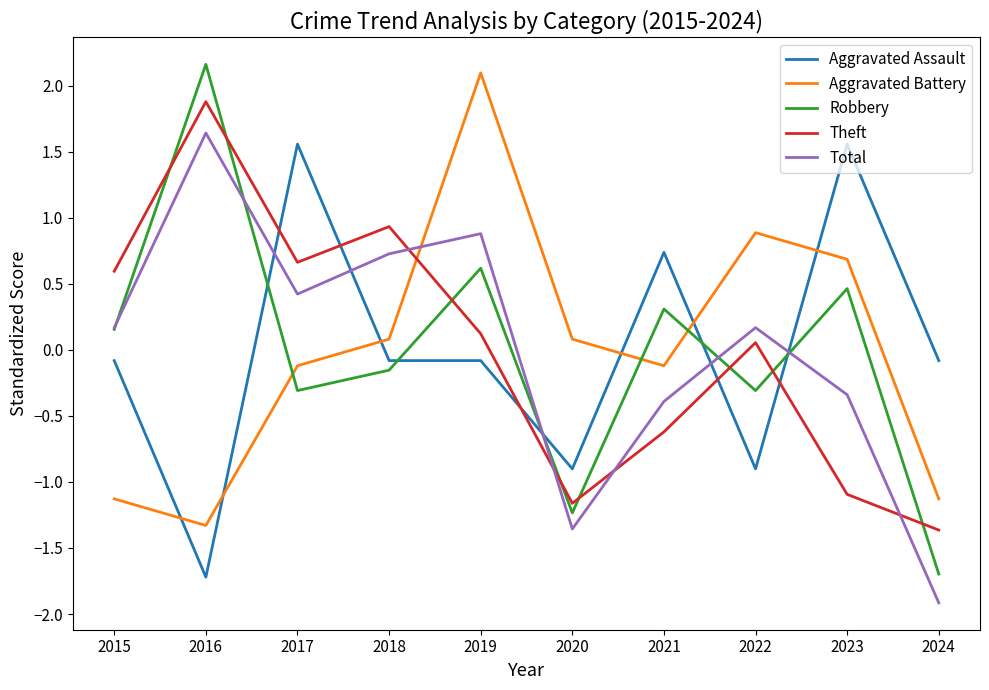

True or false: Aggravated Assault has more than 1 points higher than both neighbors.

True